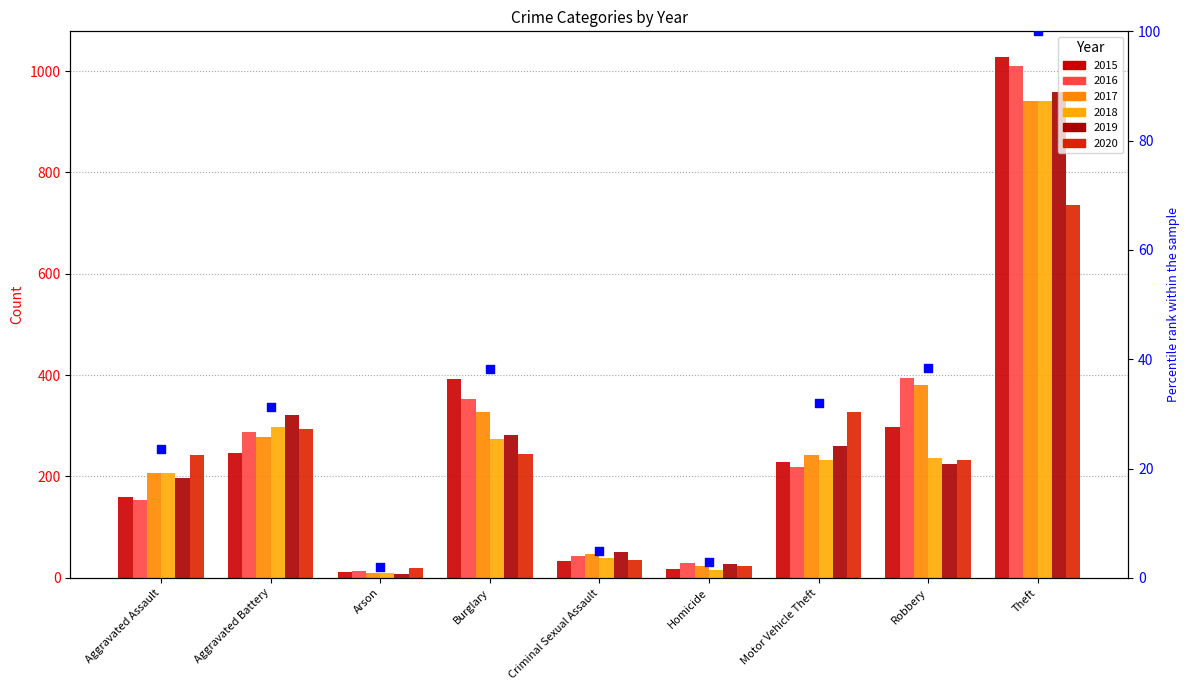

Which series has the largest total across all categories?

2016